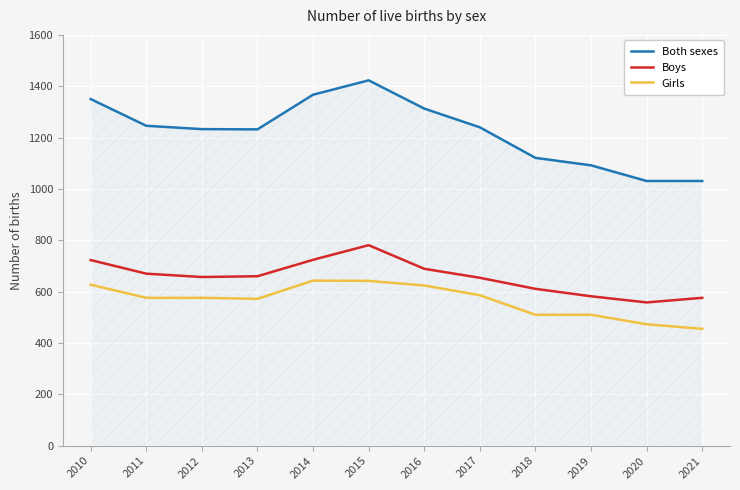

What is the average value of the Boys series?

657